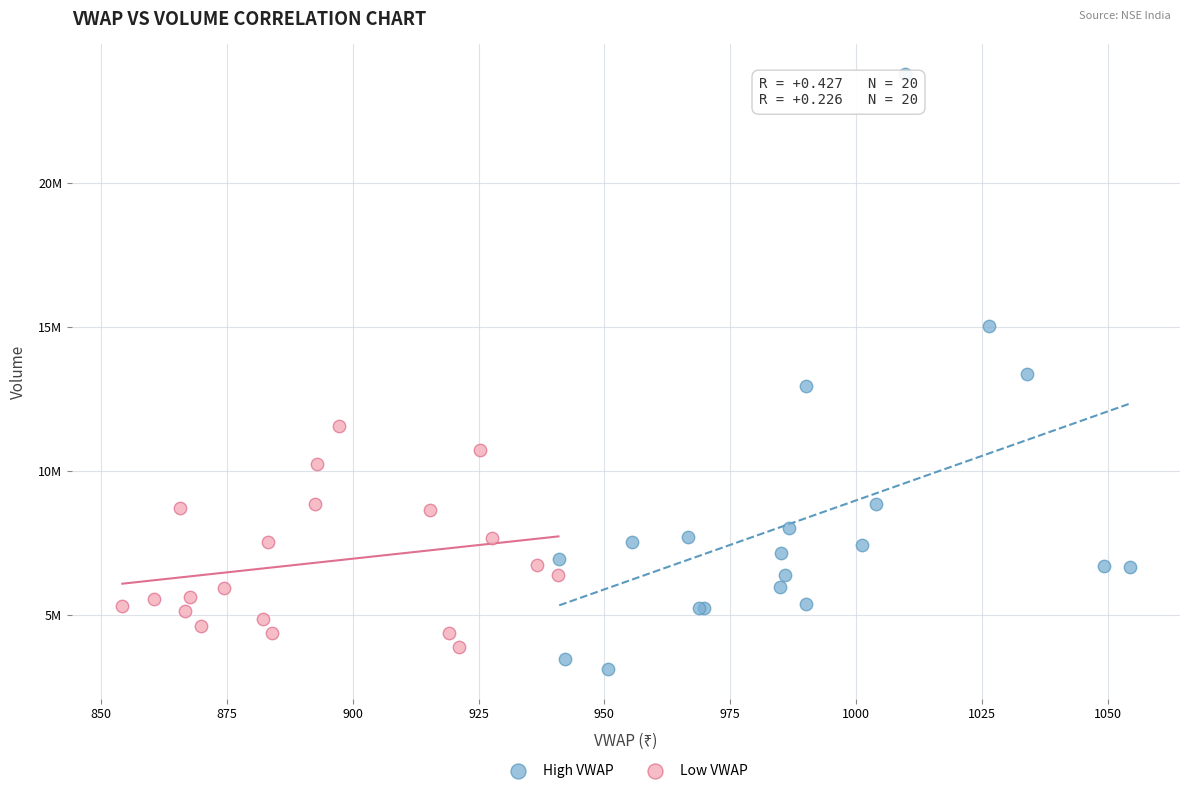

Which series has the widest spread of Y values?

High VWAP